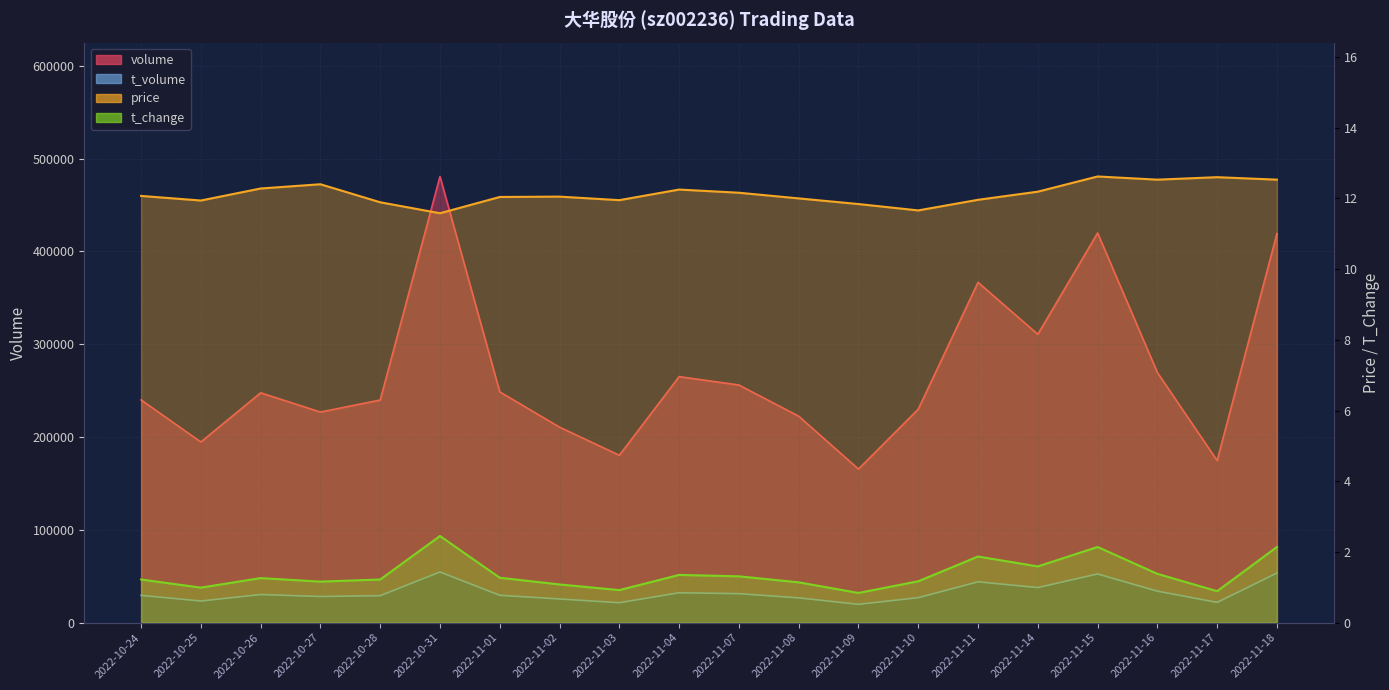

What is the difference between the second highest and second lowest values in the t_change series?

1.2